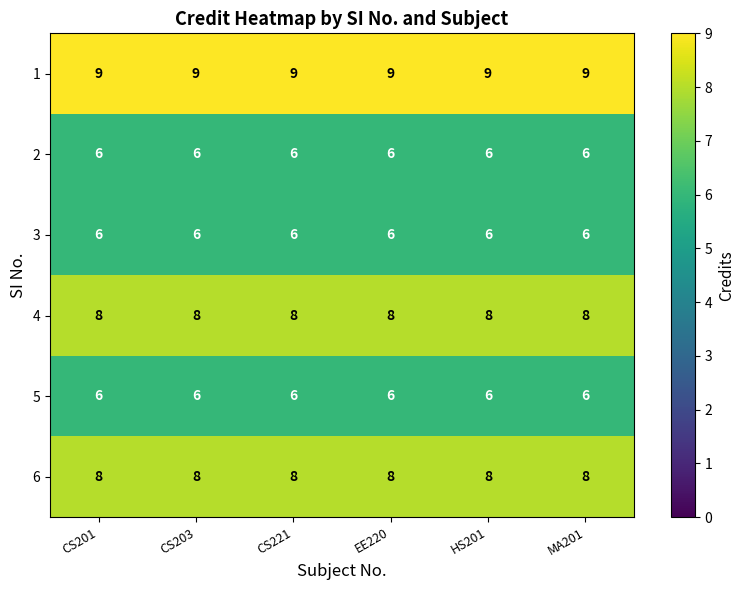

What is the sum of the 3 values at CS201 and CS221?

12